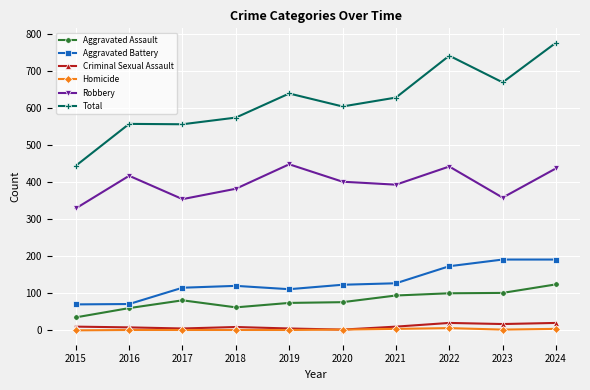

At how many categories does at least one series exceed 299?

10